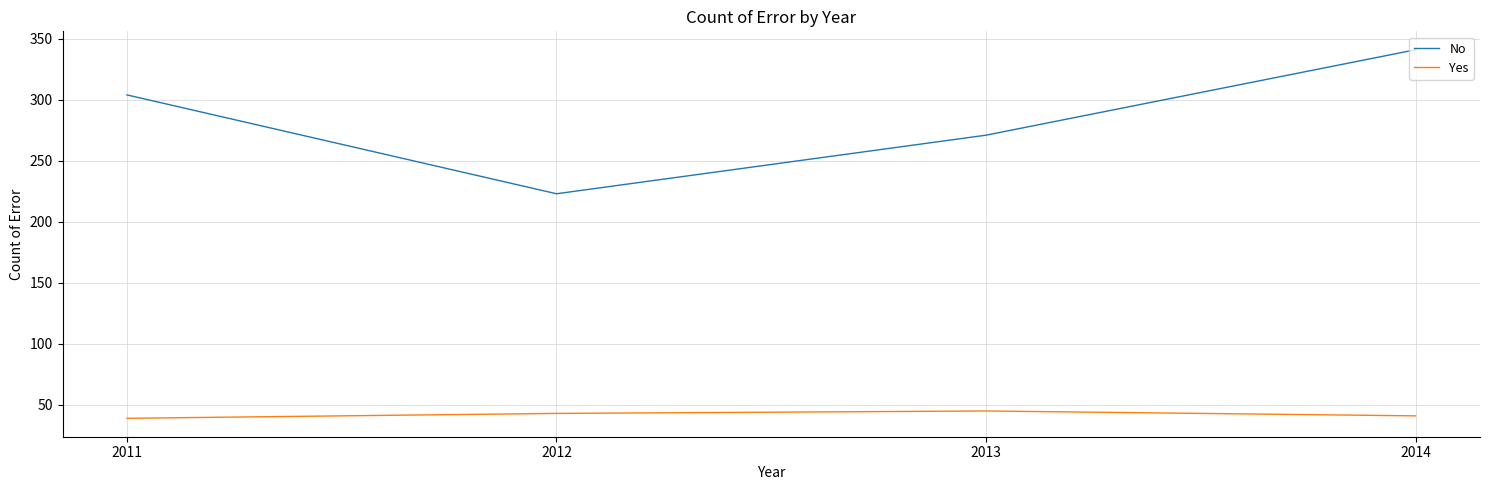

What is the sum of all No values?

1139